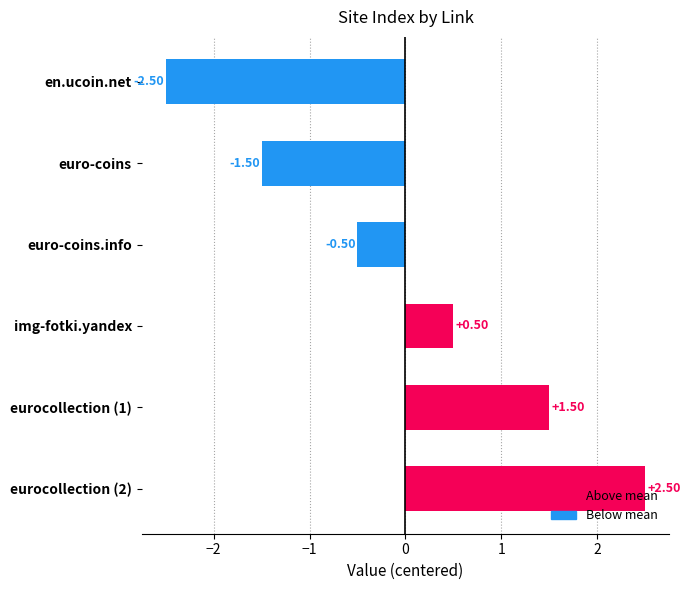

What is the label of the 3rd bar from the bottom?

img-fotki.yandex